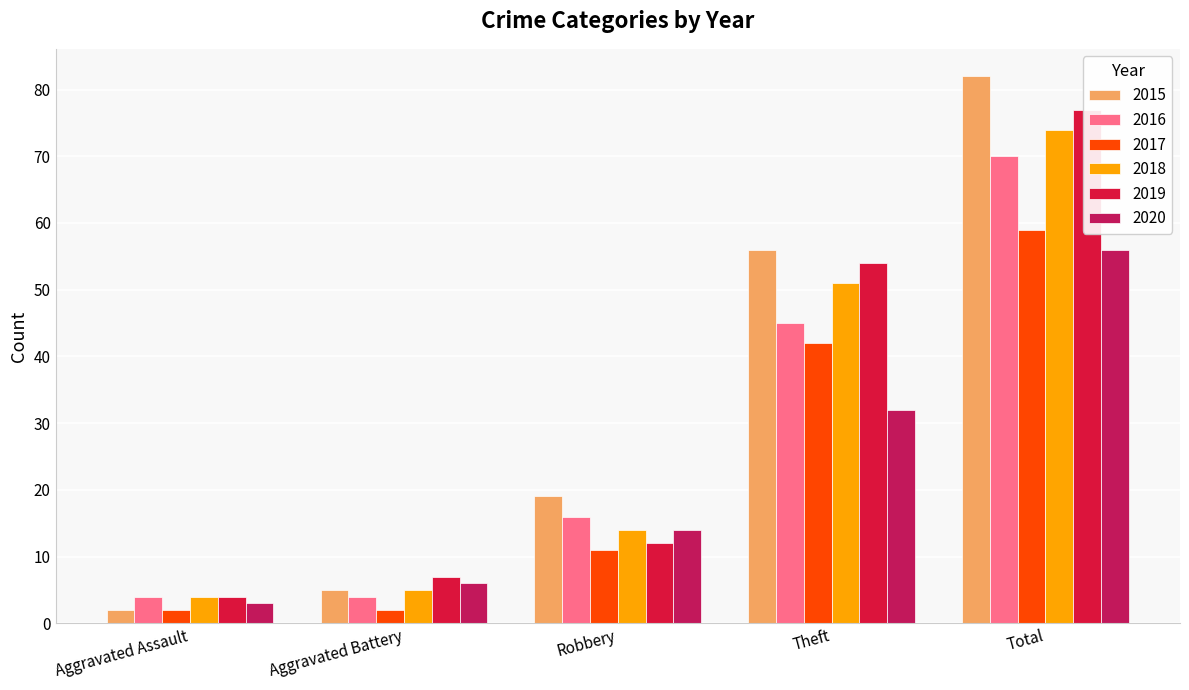

At which label does 2018 reach its peak?

Total